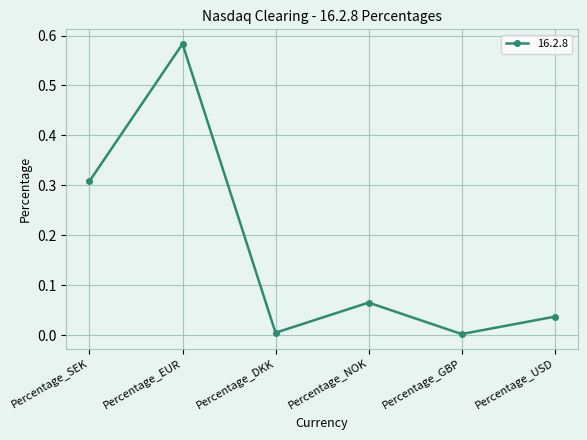

Does the chart display data point markers on the line(s)?

Yes